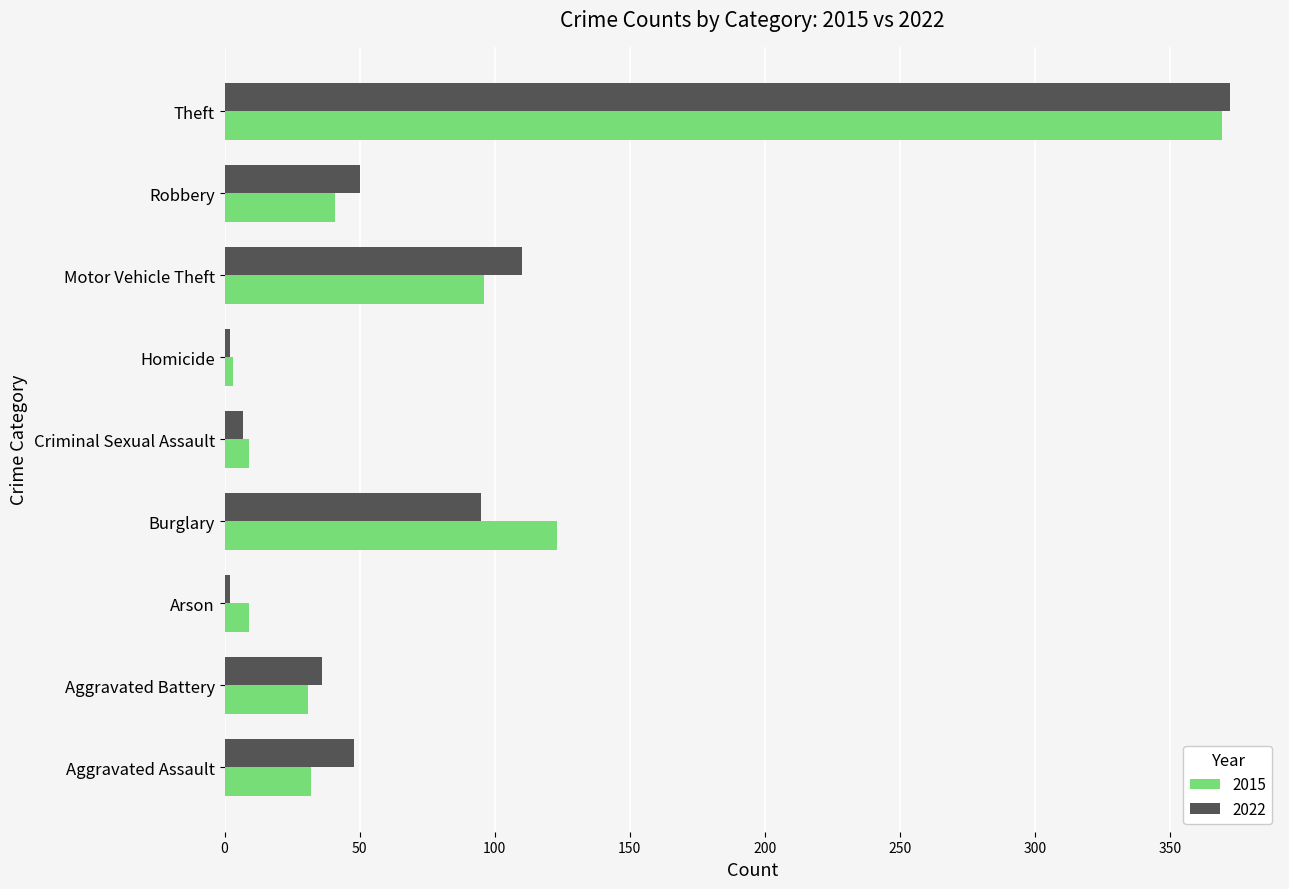

What is the greatest value displayed?

372